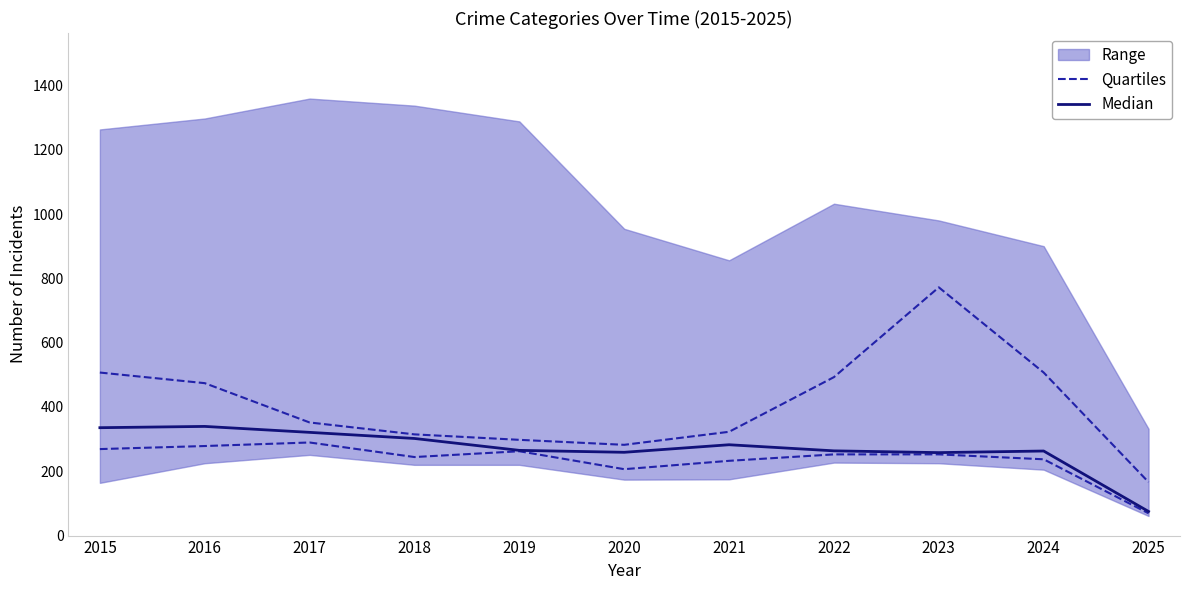

What is the value of the Median point at the 8th from the left?

263.5